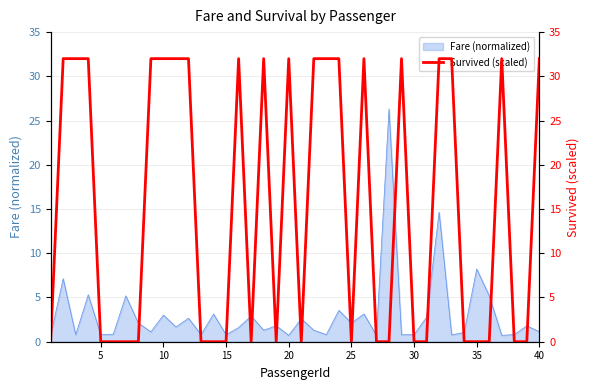

Is it true that the value at 34 is 0?

True